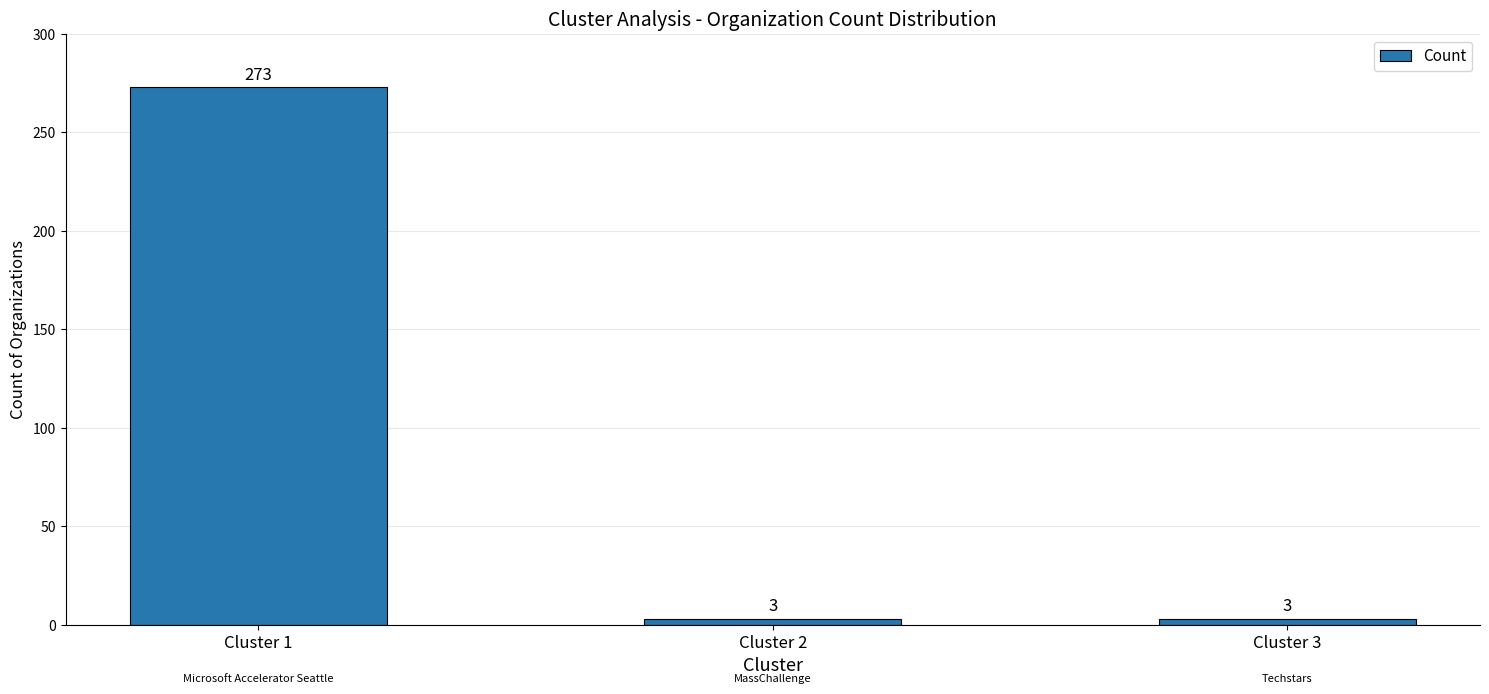

Reading left to right, list all the values displayed in this chart.

273	3	3